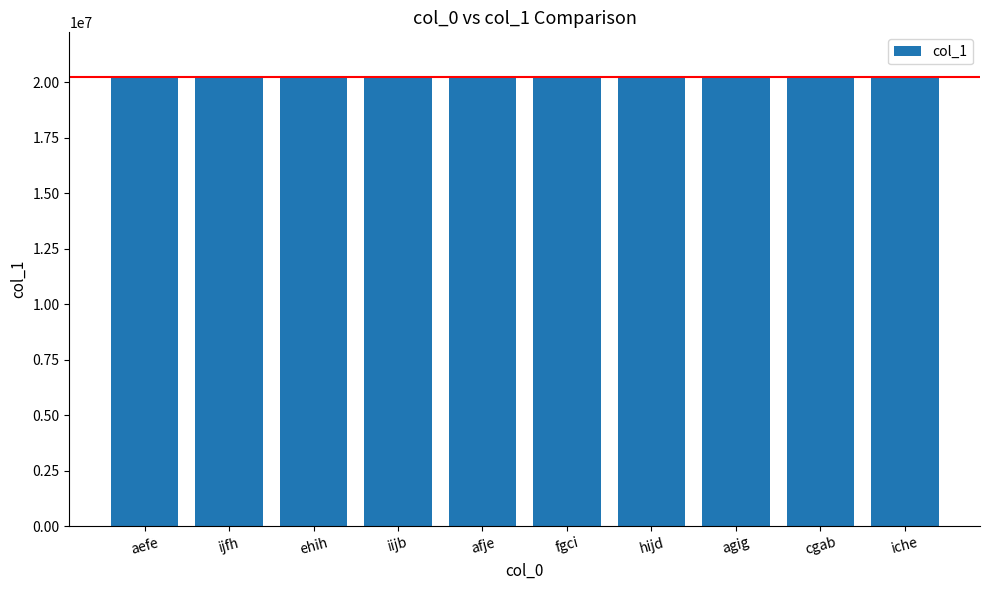

The value at agig is 12559955. True or false?

False